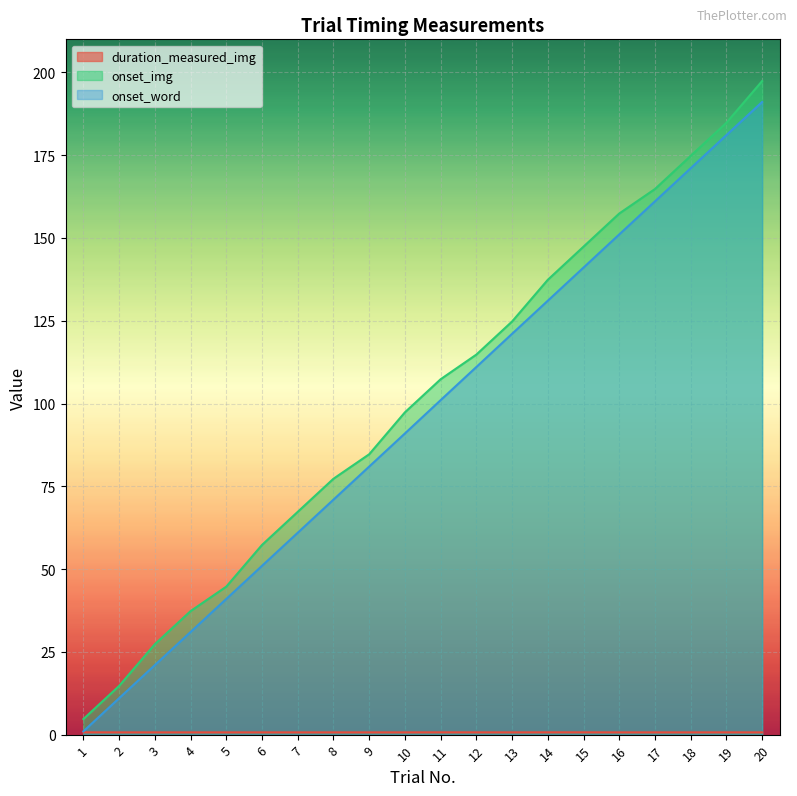

Is it true that duration_measured_img equals 0.7 at 4?

True